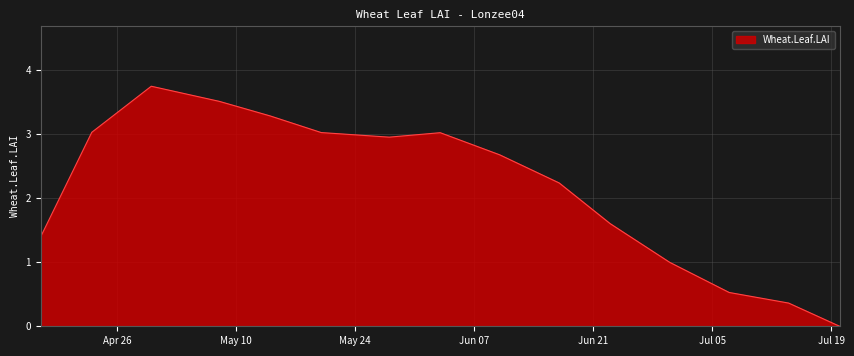

What is the maximum value shown in the chart?

3.7